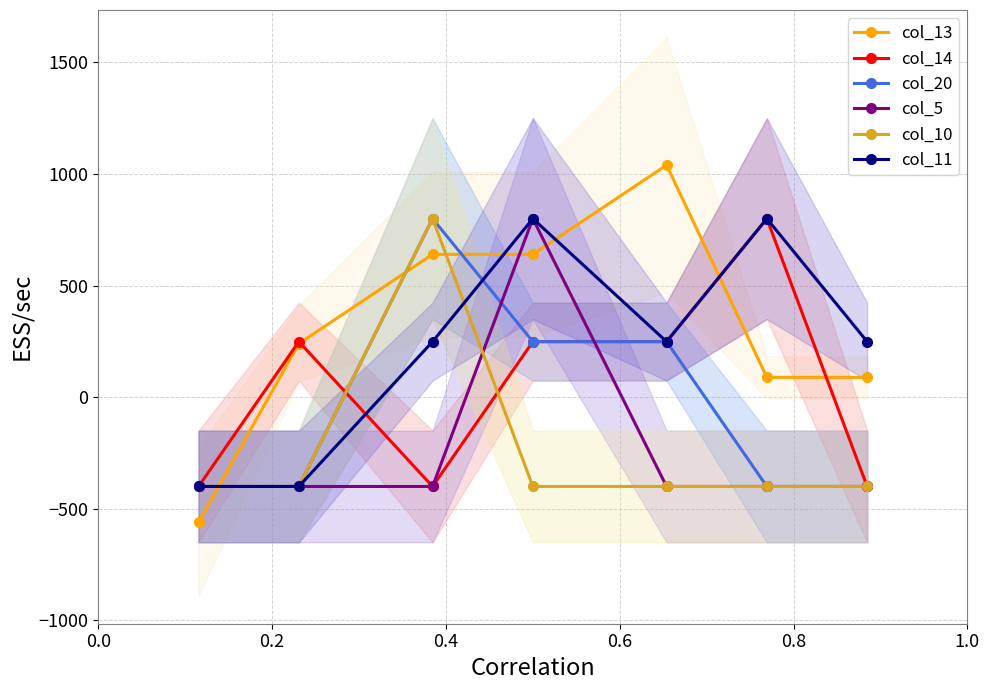

How many data points in col_14 are above 249?

4